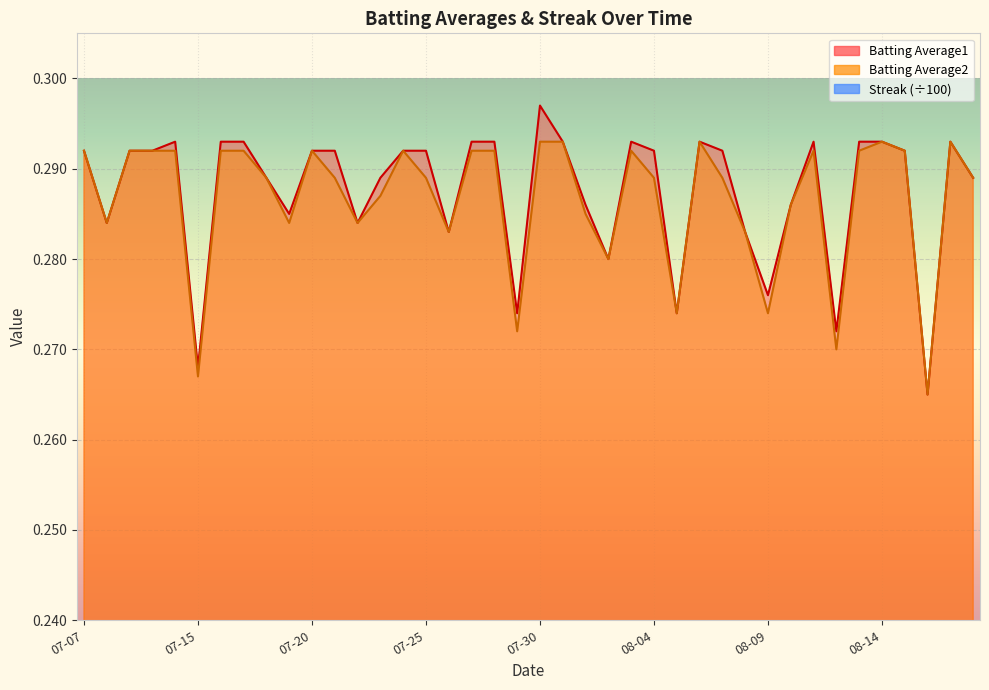

What is the difference between the maximum and minimum values in the Streak series?

0.2